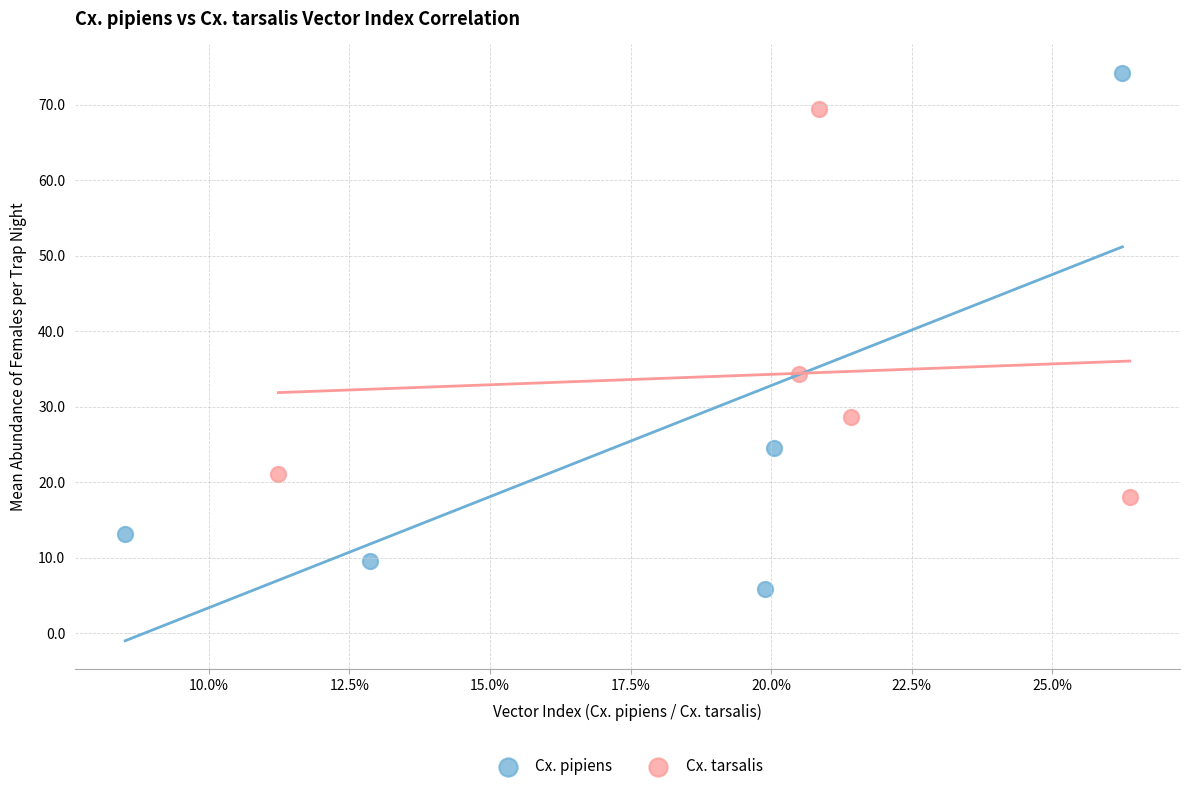

Which series reaches the minimum Y coordinate?

Cx. pipiens